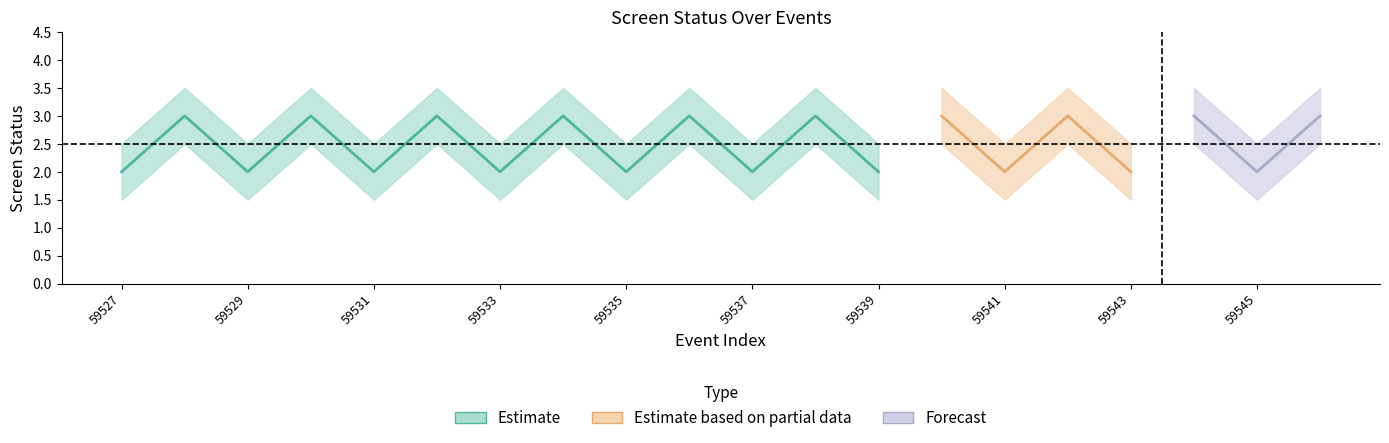

Reading left to right, list all the values displayed in this chart.

screen_status_center: 2.0	3.0	2.0	3.0	2.0	3.0	2.0	3.0	2.0	3.0	2.0	3.0	2.0	3.0	2.0	3.0	2.0	3.0	2.0	3.0
screen_status_upper: 2.5	3.5	2.5	3.5	2.5	3.5	2.5	3.5	2.5	3.5	2.5	3.5	2.5	3.5	2.5	3.5	2.5	3.5	2.5	3.5
screen_status_lower: 1.5	2.5	1.5	2.5	1.5	2.5	1.5	2.5	1.5	2.5	1.5	2.5	1.5	2.5	1.5	2.5	1.5	2.5	1.5	2.5